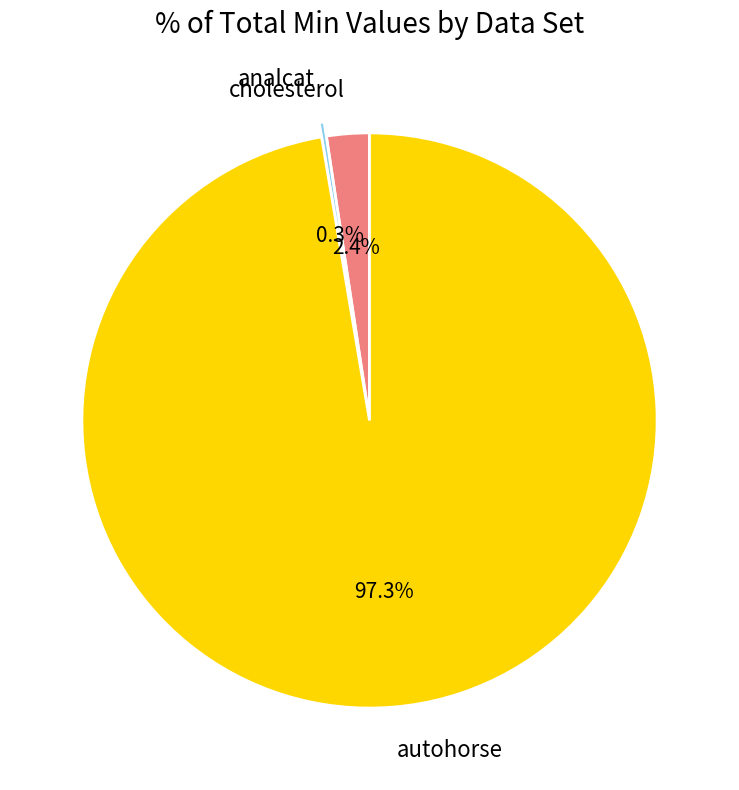

What percentage is NOT represented by autohorse?

2.7%